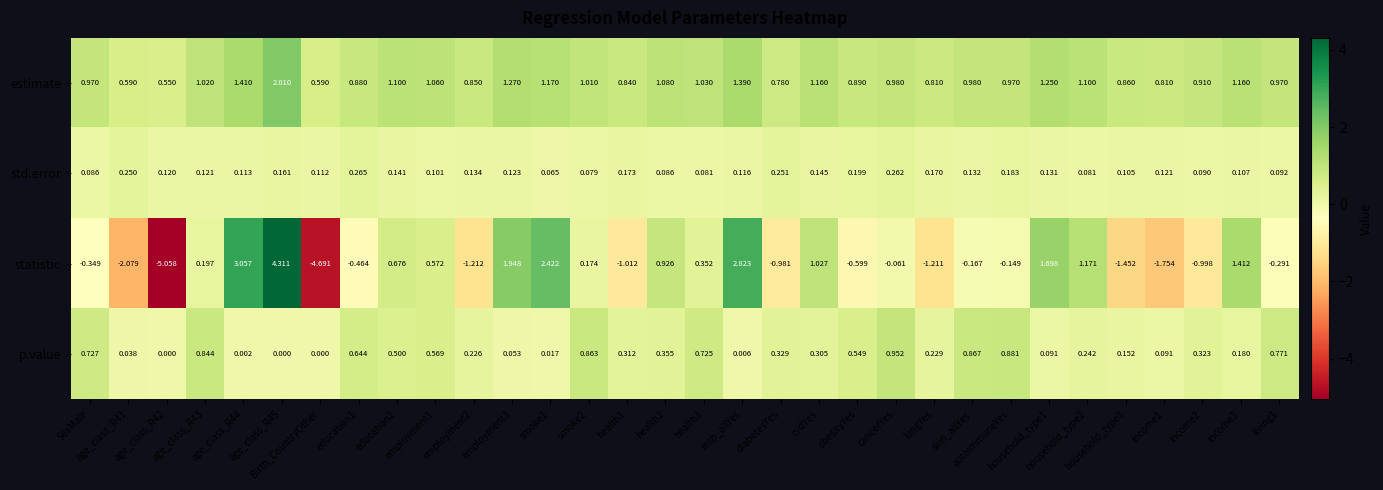

Which series has the largest range (max minus min)?

statistic